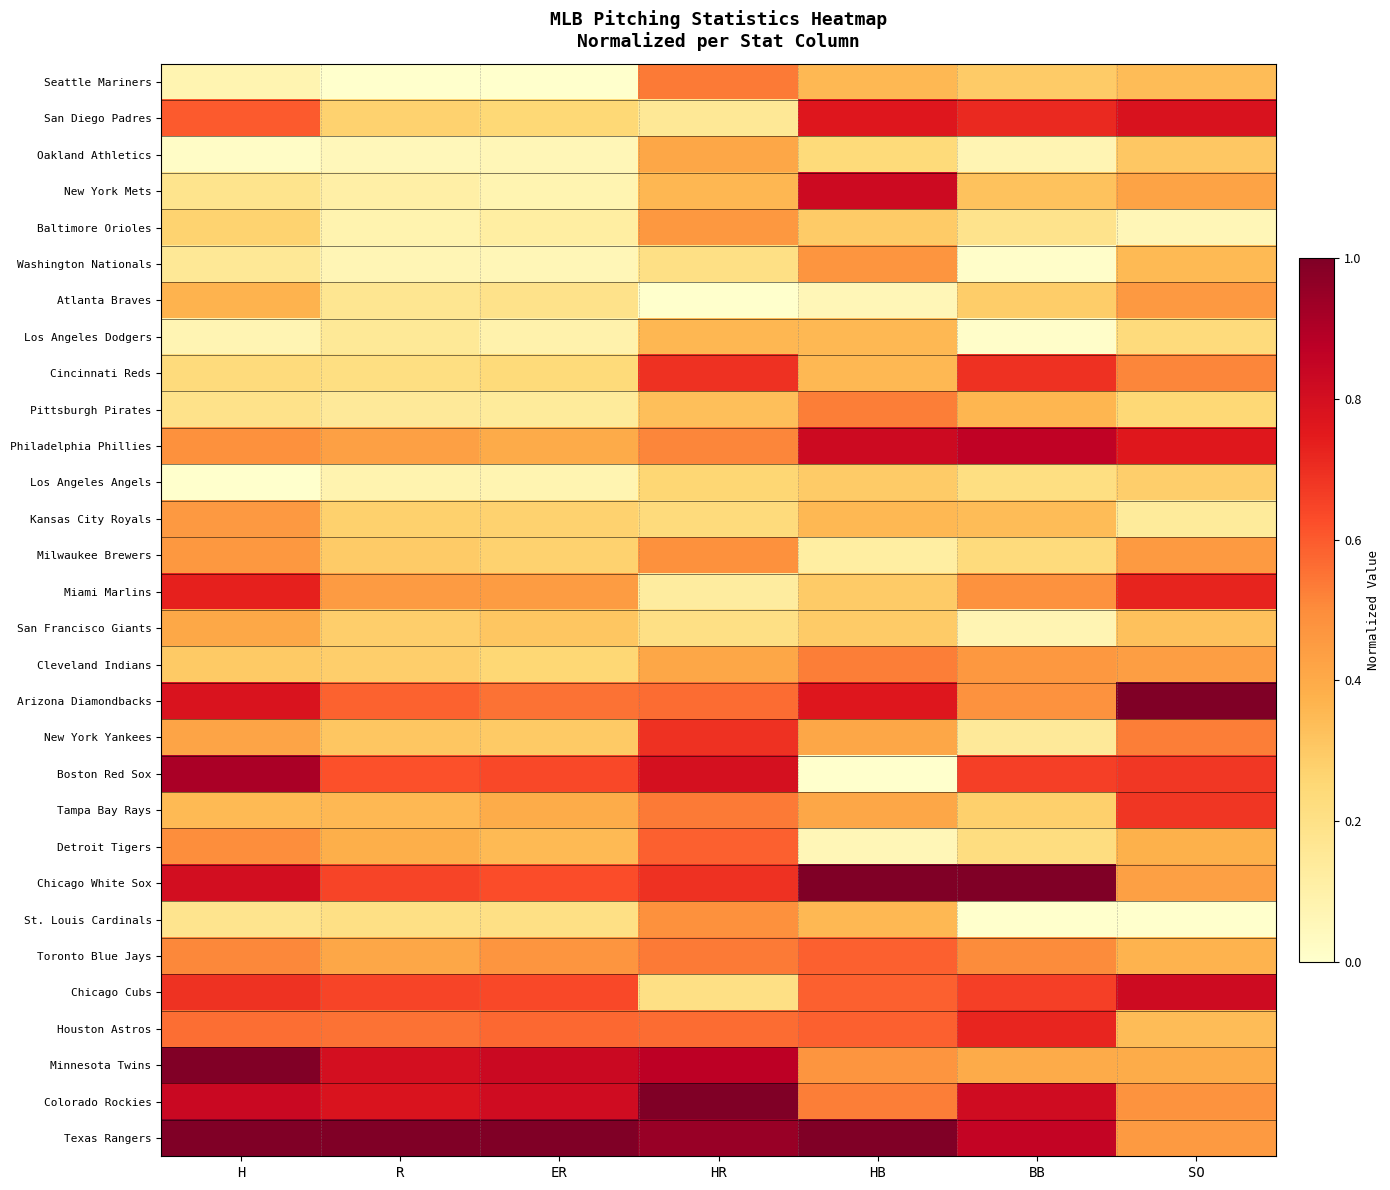

Reading right to left, what are all the values shown in this chart?

Seattle Mariners: SO=0.3	BB=0.3	HB=0.4	HR=0.5	ER=0.0	R=0.0	H=0.1
San Diego Padres: SO=0.8	BB=0.7	HB=0.8	HR=0.2	ER=0.2	R=0.3	H=0.6
Oakland Athletics: SO=0.3	BB=0.1	HB=0.2	HR=0.4	ER=0.1	R=0.1	H=0.0
New York Mets: SO=0.4	BB=0.3	HB=0.8	HR=0.4	ER=0.1	R=0.1	H=0.2
Baltimore Orioles: SO=0.1	BB=0.2	HB=0.3	HR=0.5	ER=0.1	R=0.1	H=0.3
Washington Nationals: SO=0.4	BB=0.0	HB=0.5	HR=0.2	ER=0.1	R=0.1	H=0.2
Atlanta Braves: SO=0.5	BB=0.3	HB=0.1	HR=0.0	ER=0.2	R=0.2	H=0.4
Los Angeles Dodgers: SO=0.2	BB=0.0	HB=0.4	HR=0.4	ER=0.1	R=0.2	H=0.1
Cincinnati Reds: SO=0.5	BB=0.7	HB=0.4	HR=0.7	ER=0.2	R=0.2	H=0.2
Pittsburgh Pirates: SO=0.2	BB=0.4	HB=0.5	HR=0.3	ER=0.1	R=0.1	H=0.2
Philadelphia Phillies: SO=0.8	BB=0.9	HB=0.8	HR=0.5	ER=0.4	R=0.4	H=0.5
Los Angeles Angels: SO=0.3	BB=0.2	HB=0.3	HR=0.3	ER=0.1	R=0.1	H=0.0
Kansas City Royals: SO=0.1	BB=0.3	HB=0.4	HR=0.2	ER=0.3	R=0.3	H=0.5
Milwaukee Brewers: SO=0.5	BB=0.2	HB=0.1	HR=0.5	ER=0.3	R=0.3	H=0.5
Miami Marlins: SO=0.7	BB=0.5	HB=0.3	HR=0.1	ER=0.4	R=0.5	H=0.7
San Francisco Giants: SO=0.3	BB=0.1	HB=0.3	HR=0.2	ER=0.3	R=0.3	H=0.4
Cleveland Indians: SO=0.4	BB=0.5	HB=0.5	HR=0.4	ER=0.3	R=0.3	H=0.3
Arizona Diamondbacks: SO=1.0	BB=0.5	HB=0.8	HR=0.6	ER=0.6	R=0.6	H=0.8
New York Yankees: SO=0.5	BB=0.1	HB=0.4	HR=0.7	ER=0.3	R=0.3	H=0.4
Boston Red Sox: SO=0.7	BB=0.7	HB=0.0	HR=0.8	ER=0.6	R=0.6	H=0.9
Tampa Bay Rays: SO=0.7	BB=0.3	HB=0.4	HR=0.5	ER=0.4	R=0.4	H=0.3
Detroit Tigers: SO=0.4	BB=0.2	HB=0.1	HR=0.6	ER=0.4	R=0.4	H=0.5
Chicago White Sox: SO=0.4	BB=1.0	HB=1.0	HR=0.7	ER=0.6	R=0.6	H=0.8
St. Louis Cardinals: SO=0.0	BB=0.0	HB=0.4	HR=0.5	ER=0.2	R=0.2	H=0.2
Toronto Blue Jays: SO=0.4	BB=0.5	HB=0.6	HR=0.5	ER=0.5	R=0.4	H=0.5
Chicago Cubs: SO=0.8	BB=0.7	HB=0.6	HR=0.2	ER=0.6	R=0.6	H=0.7
Houston Astros: SO=0.3	BB=0.7	HB=0.6	HR=0.6	ER=0.6	R=0.6	H=0.6
Minnesota Twins: SO=0.4	BB=0.4	HB=0.5	HR=0.9	ER=0.8	R=0.8	H=1.0
Colorado Rockies: SO=0.5	BB=0.8	HB=0.5	HR=1.0	ER=0.8	R=0.8	H=0.8
Texas Rangers: SO=0.5	BB=0.9	HB=1.0	HR=0.9	ER=1.0	R=1.0	H=1.0